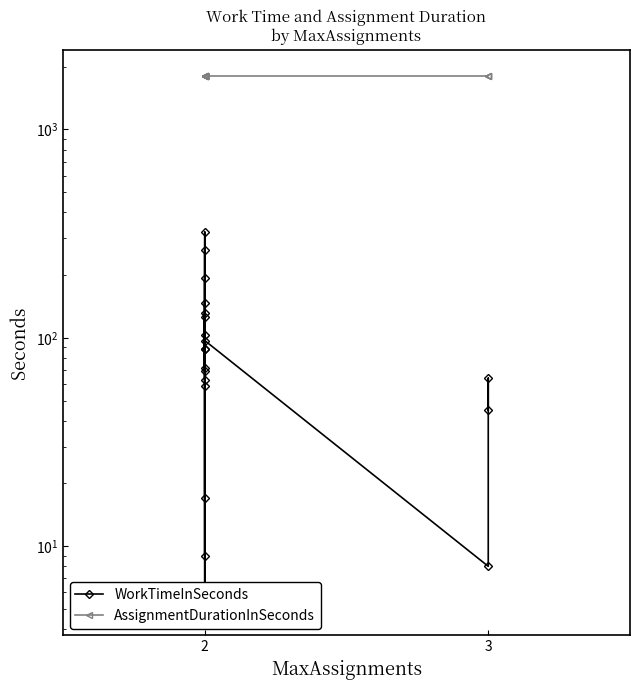

True or false: WorkTimeInSeconds and AssignmentDurationInSeconds cross at least once.

False